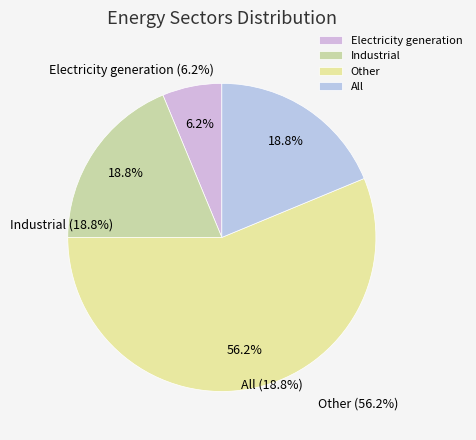

What is the total percentage of Industrial and Electricity generation?

25.0%